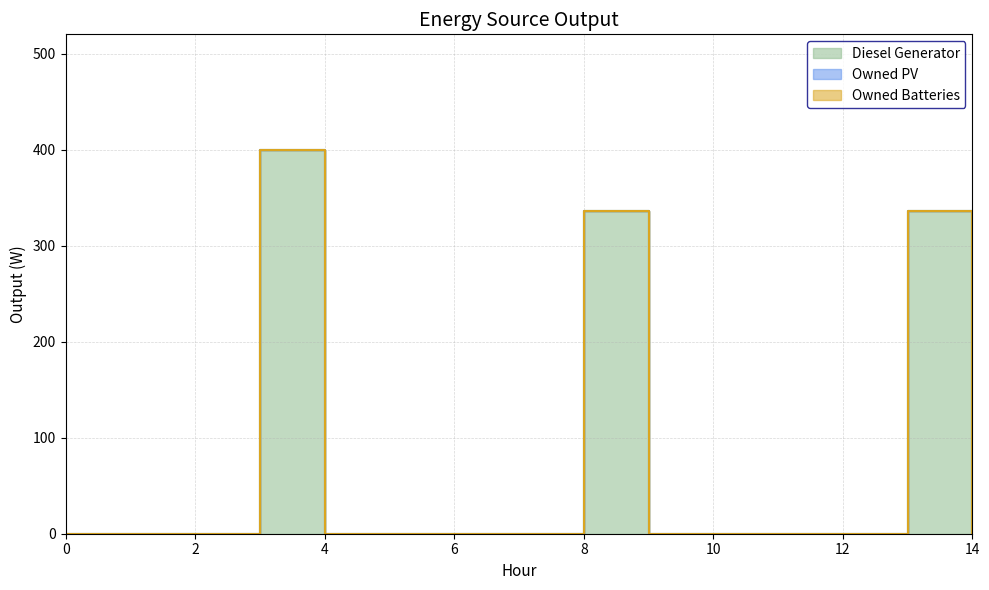

What is the total value across all series at 8?

336